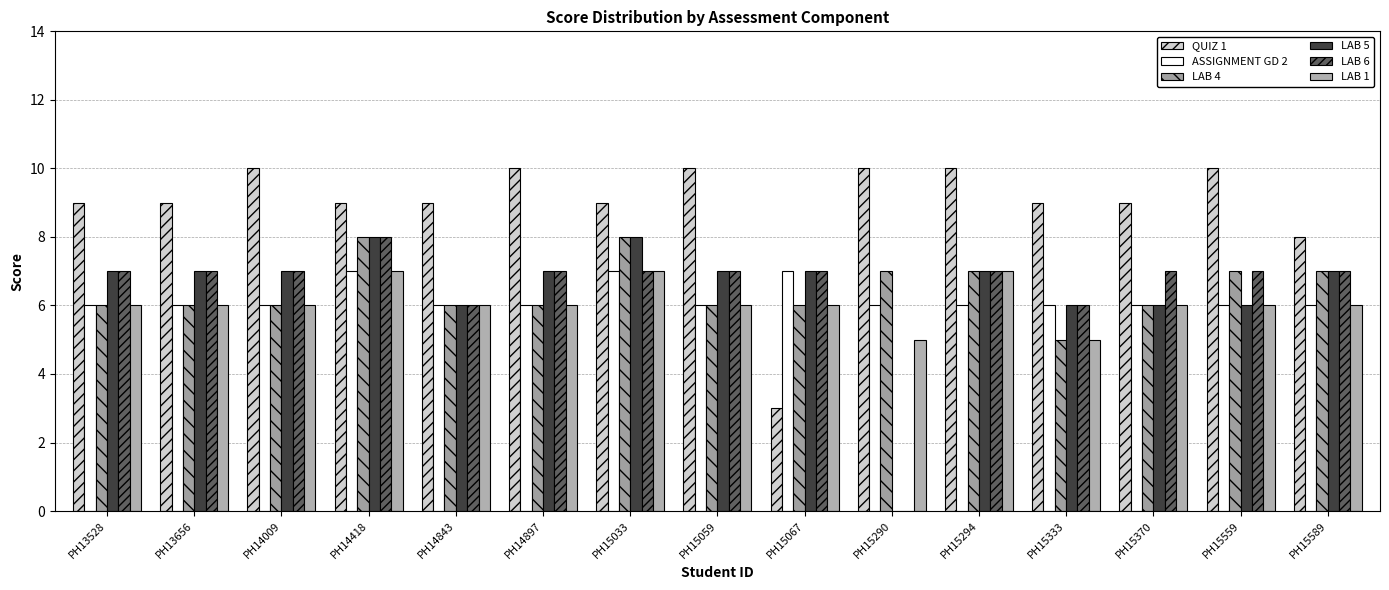

How many data points does each series have?

15